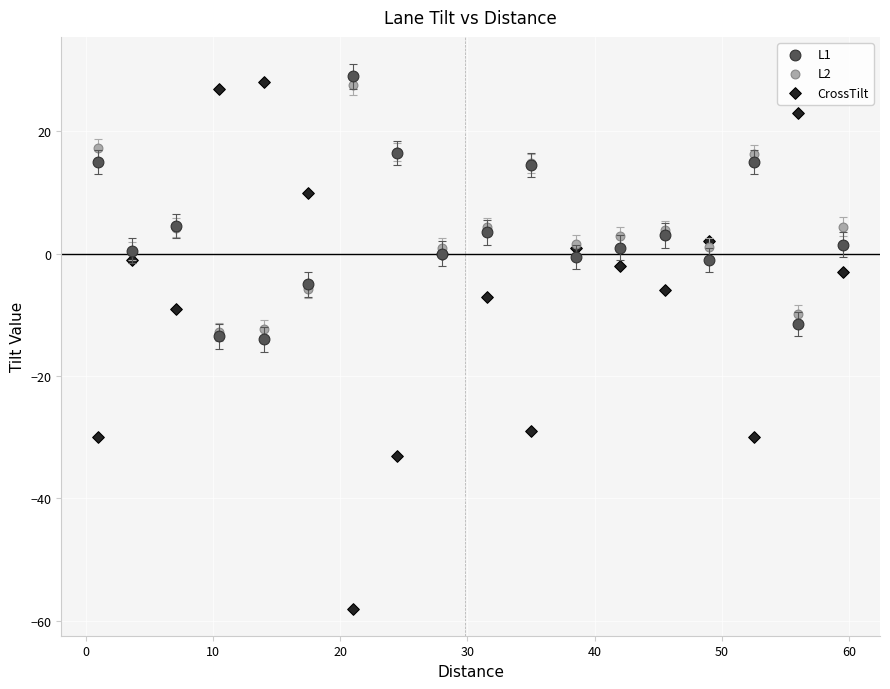

Which series contains the lowest Y value?

CrossTilt